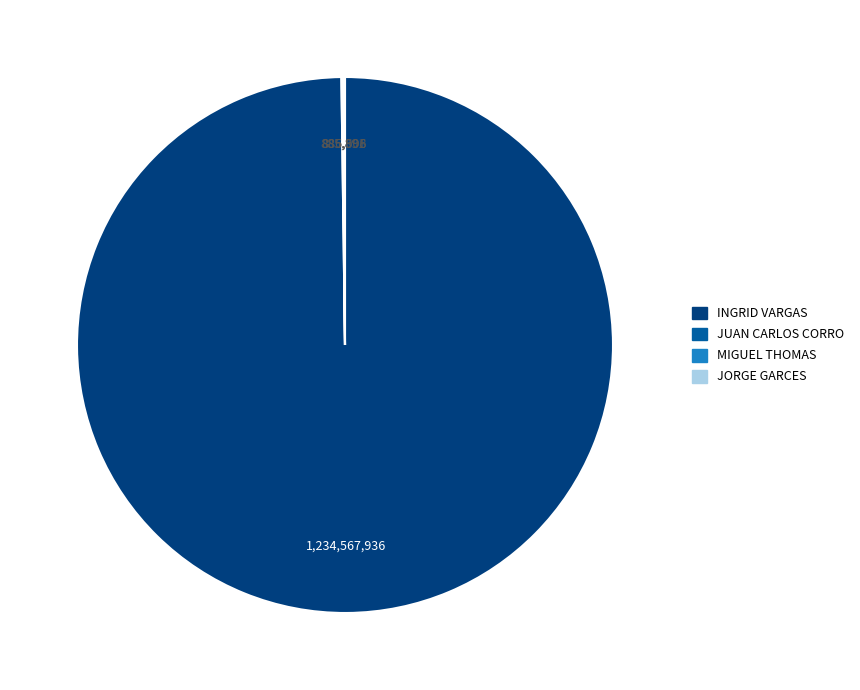

Does any single category account for the majority?

Yes